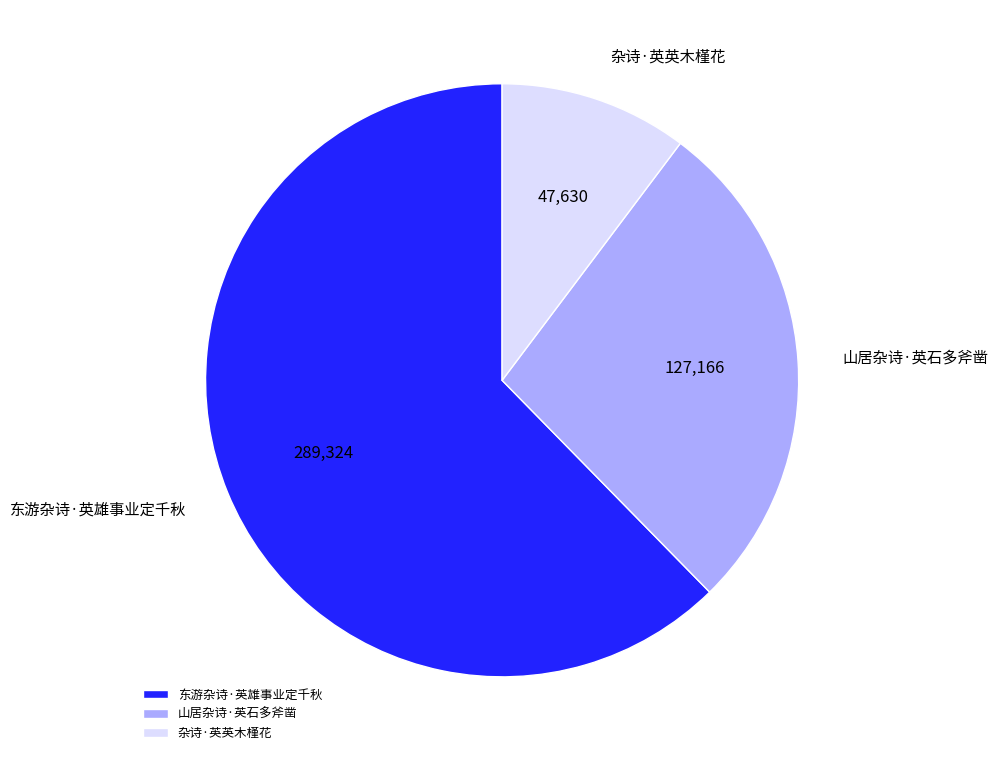

The 东游杂诗·英雄事业定千秋 slice represents 69% of the pie. True or false?

False